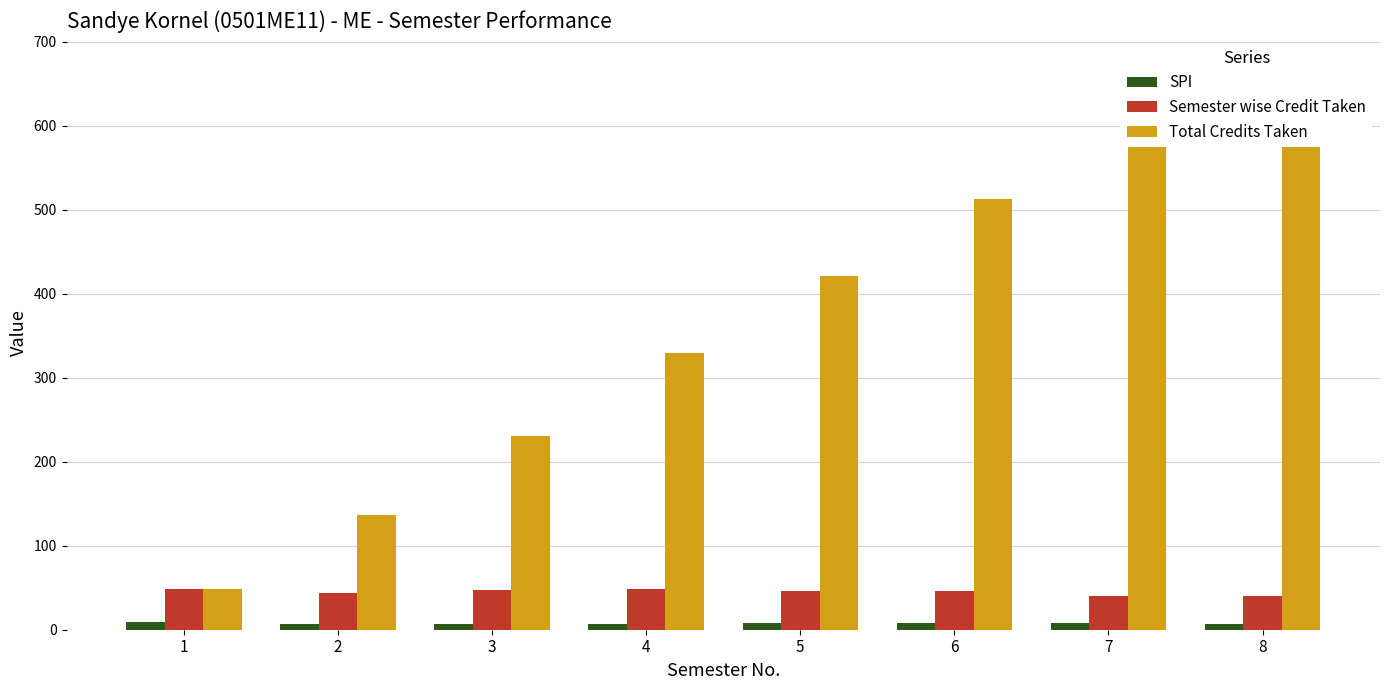

True or false: Total Credits Taken has a value of 329.0 at 4.

True